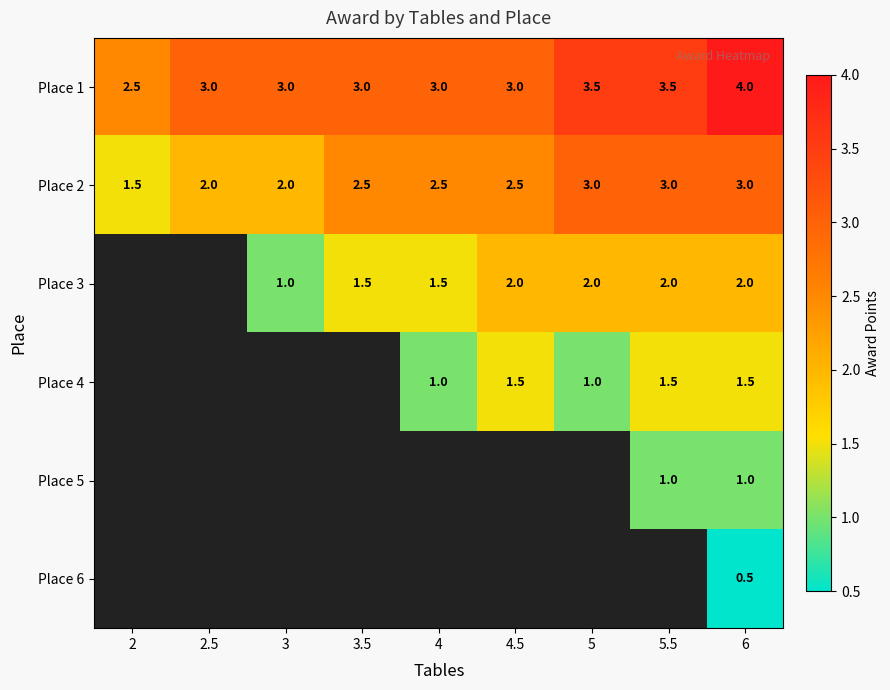

True or false: Place 1 has a value of 0.7 at 5.5.

False